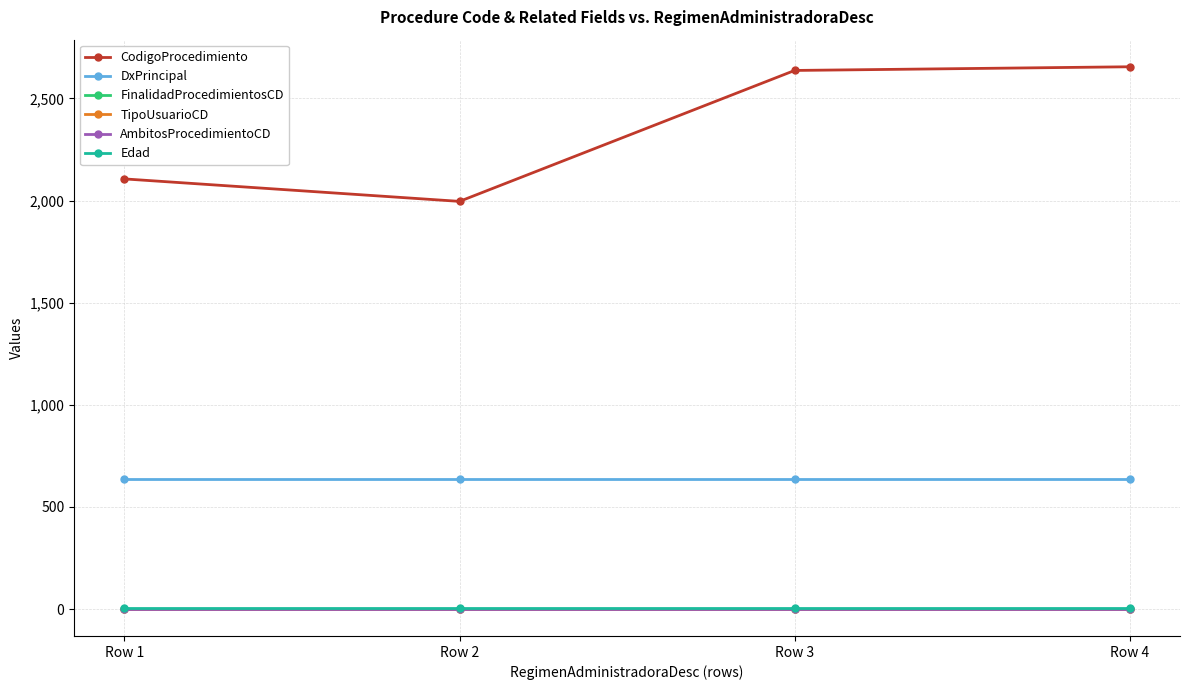

What is the approximate value of DxPrincipal at Row 1?

639